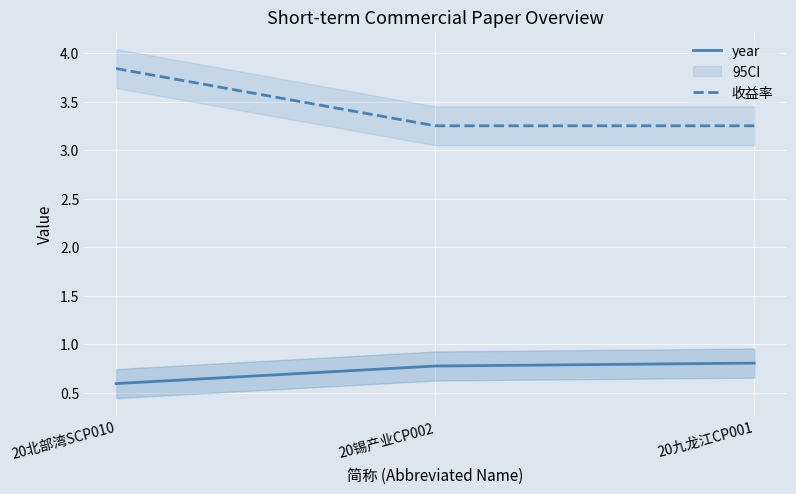

Is it true that 收益率 equals 3.2 at 20九龙江CP001?

True